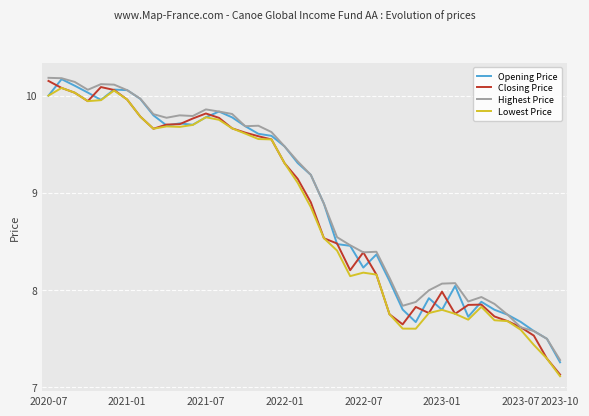

Rank the series by their average value, from lowest to highest.

Lowest Price, Closing Price, Opening Price, Highest Price